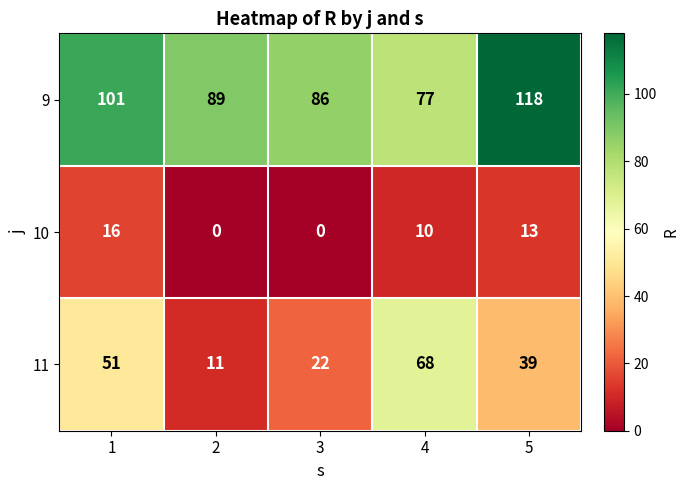

Between 1 and 3, which series saw the biggest shift?

11